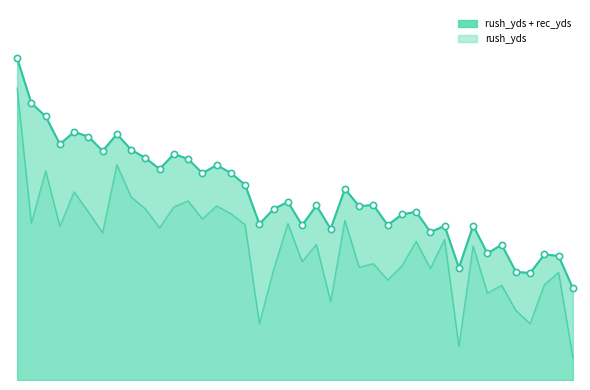

Approximately how many times larger is the value at Giovani Bernard compared to Kareem Hunt?

1.1